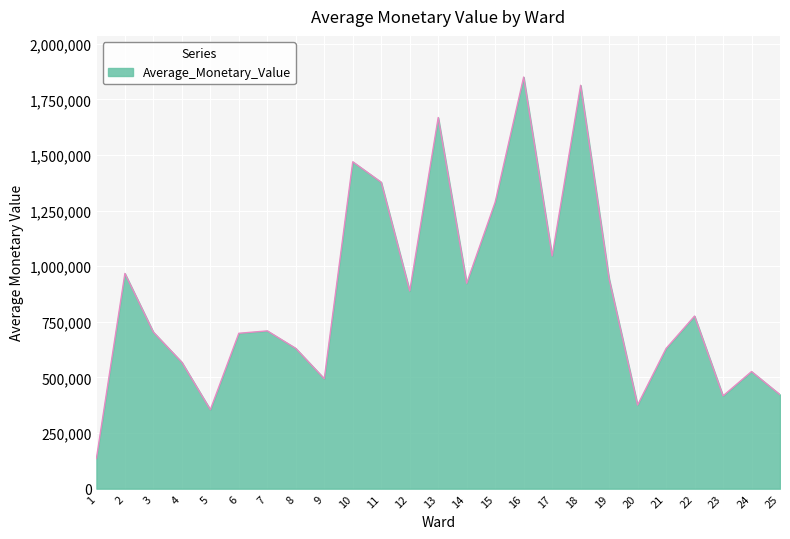

The value at 12 is 1427297.7. True or false?

False